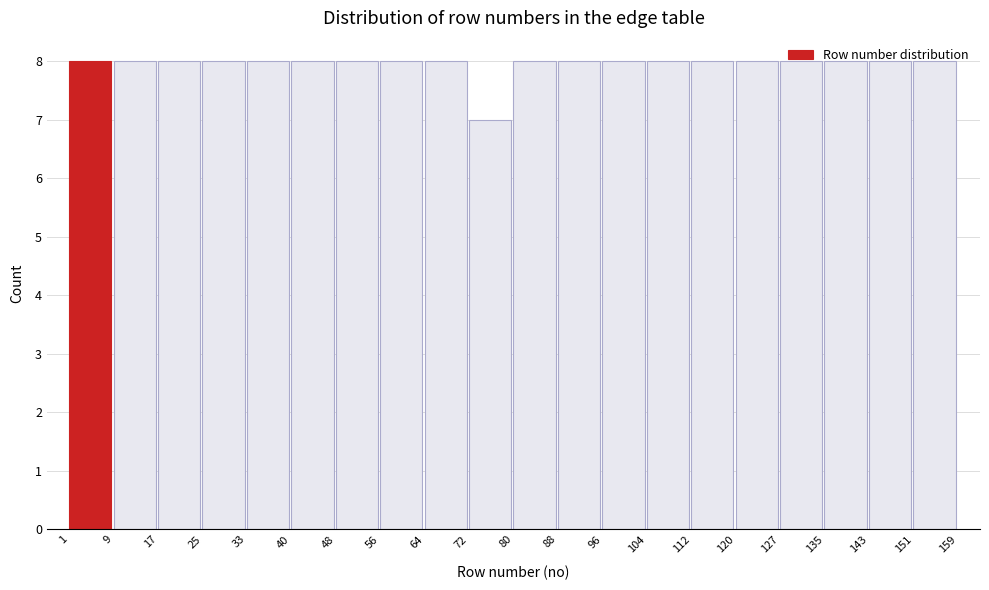

Reading left to right, list every bar in this chart as the range it spans on the x-axis followed by its height. The values are not printed on the chart, so give them approximately, as read against the axis.

1 to 9: 8
9 to 17: 8
17 to 25: 8
25 to 33: 8
33 to 40: 8
40 to 48: 8
48 to 56: 8
56 to 64: 8
64 to 72: 8
72 to 80: 7
80 to 88: 8
88 to 96: 8
96 to 104: 8
104 to 112: 8
112 to 120: 8
120 to 127: 8
127 to 135: 8
135 to 143: 8
143 to 151: 8
151 to 159: 8